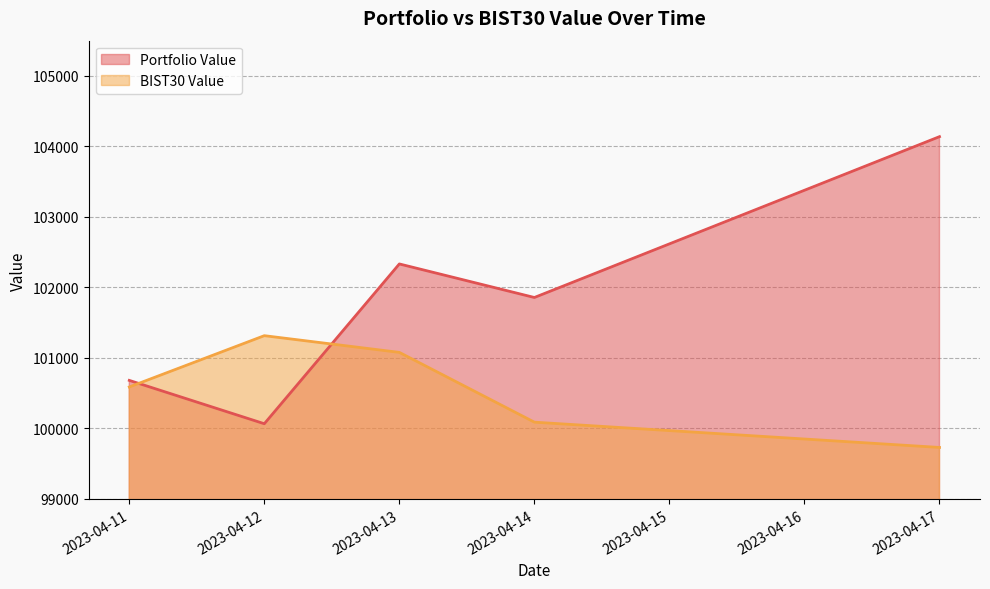

Reading left to right, what are all the values shown in this chart?

Portfolio Value: 2023-04-11=100681.9	2023-04-12=100067.0	2023-04-13=102333.3	2023-04-14=101857.6	2023-04-17=104138.6
BIST30 Value: 2023-04-11=100588.4	2023-04-12=101316.0	2023-04-13=101078.8	2023-04-14=100089.2	2023-04-17=99730.7